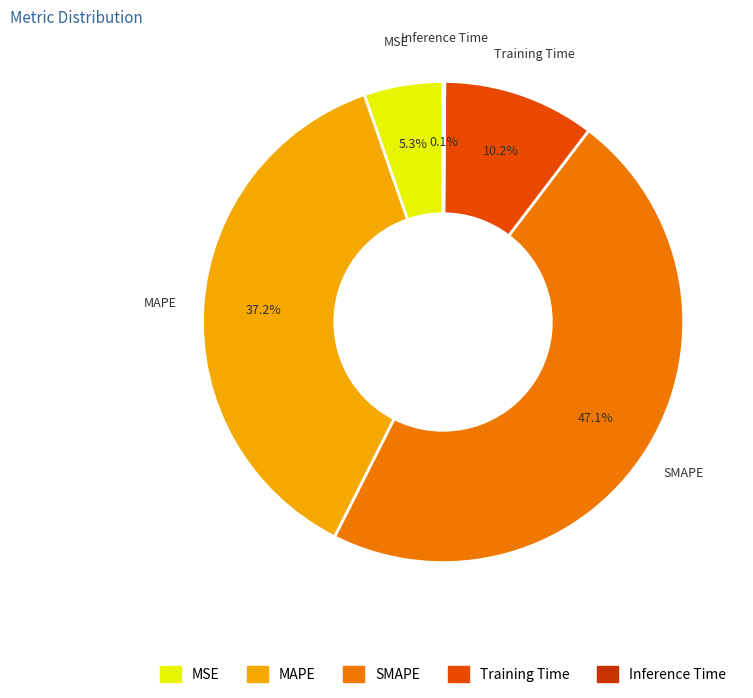

Which category has the biggest portion of the pie?

SMAPE